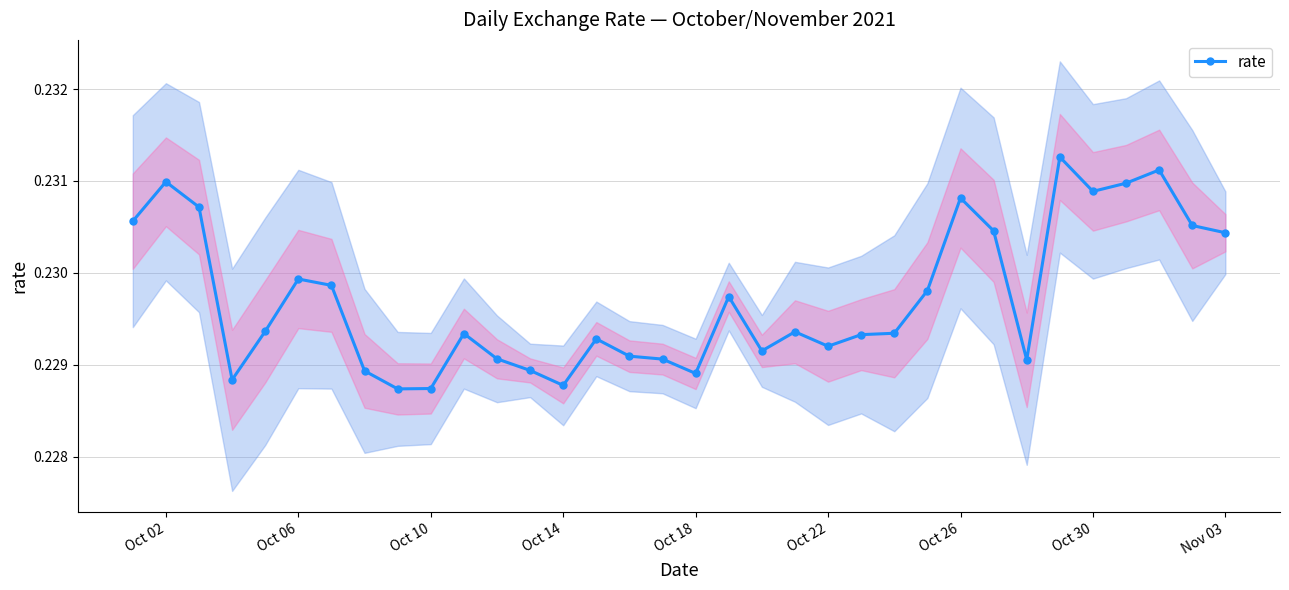

Count the rate values in the range 0 to 1.

34